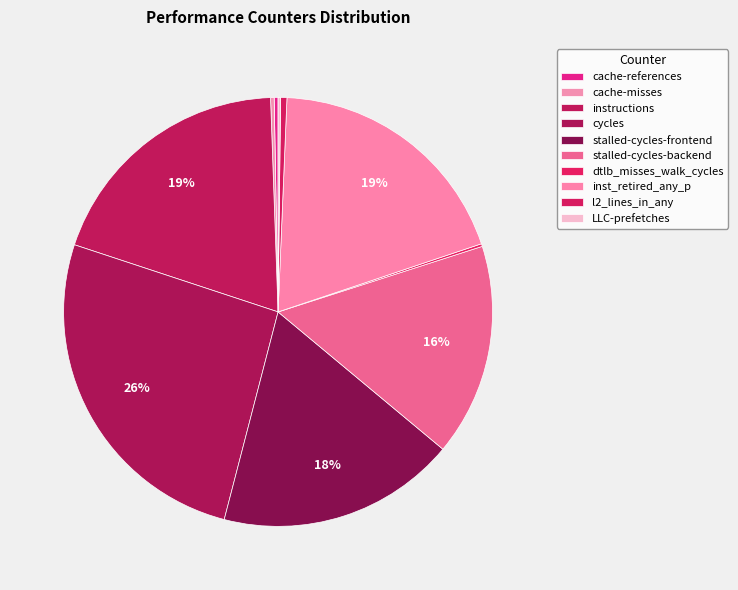

The inst_retired_any_p slice represents 19% of the pie. True or false?

True